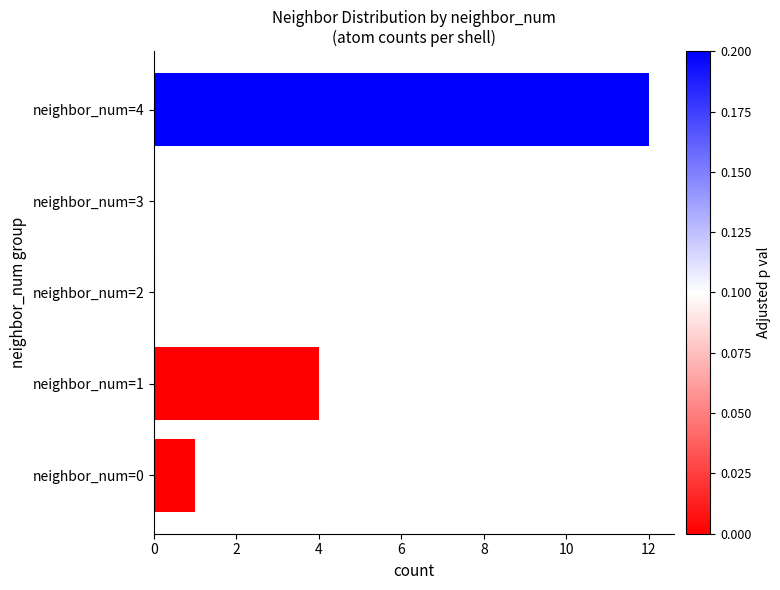

What is the sum of the values at neighbor_num=3 and neighbor_num=2?

16